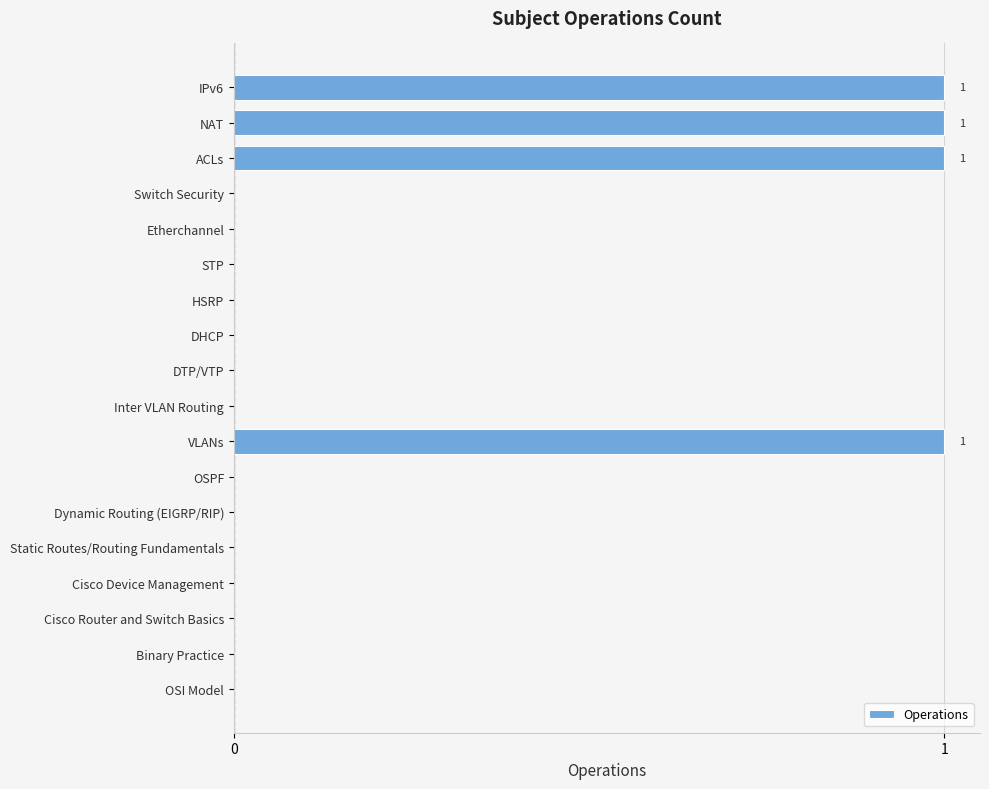

What is the greatest value displayed?

1